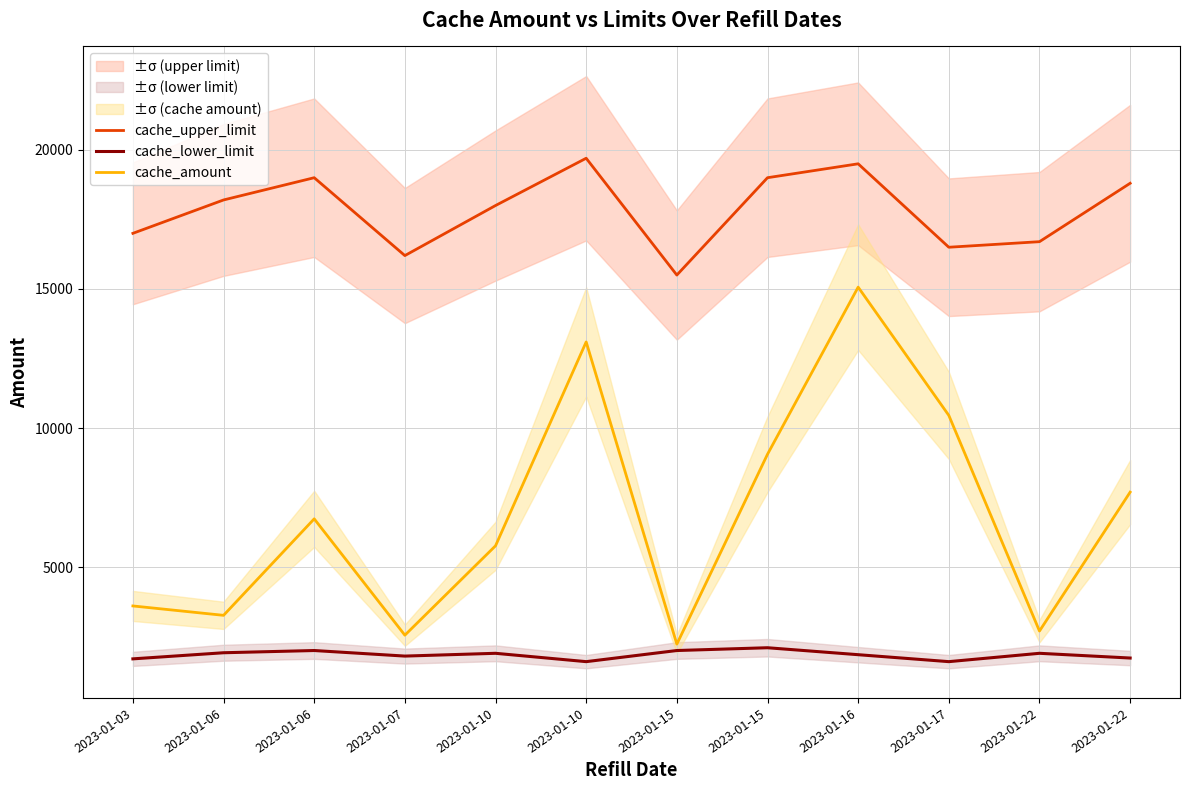

Rank the series at 2023-01-10 from lowest to highest value.

cache_lower_limit, cache_amount, cache_upper_limit